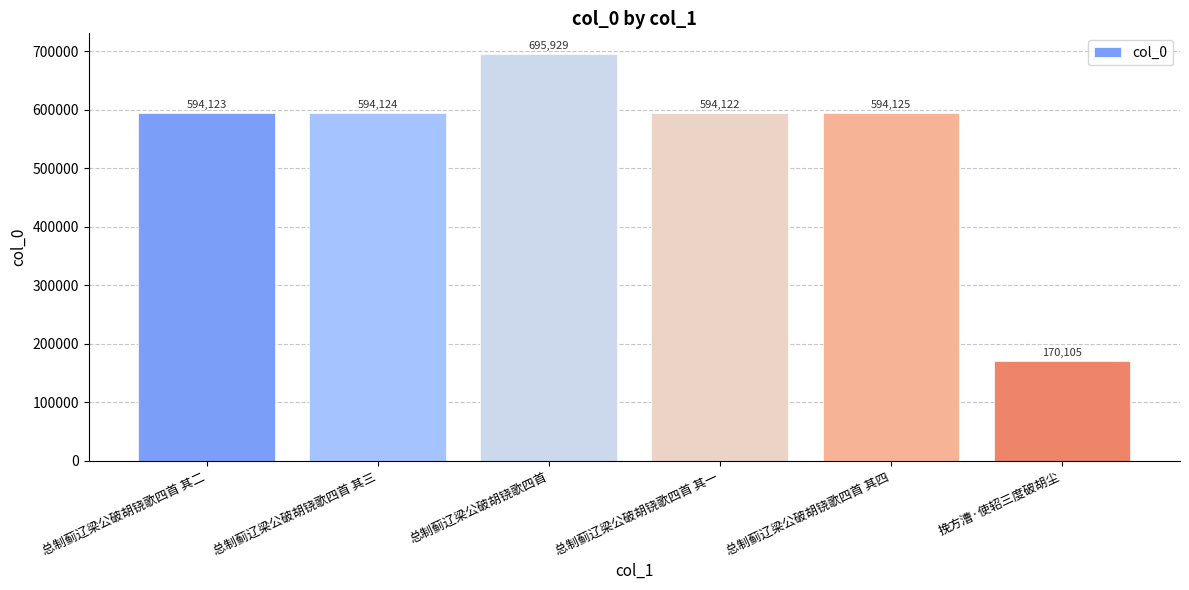

Does the chart contain any negative values?

No